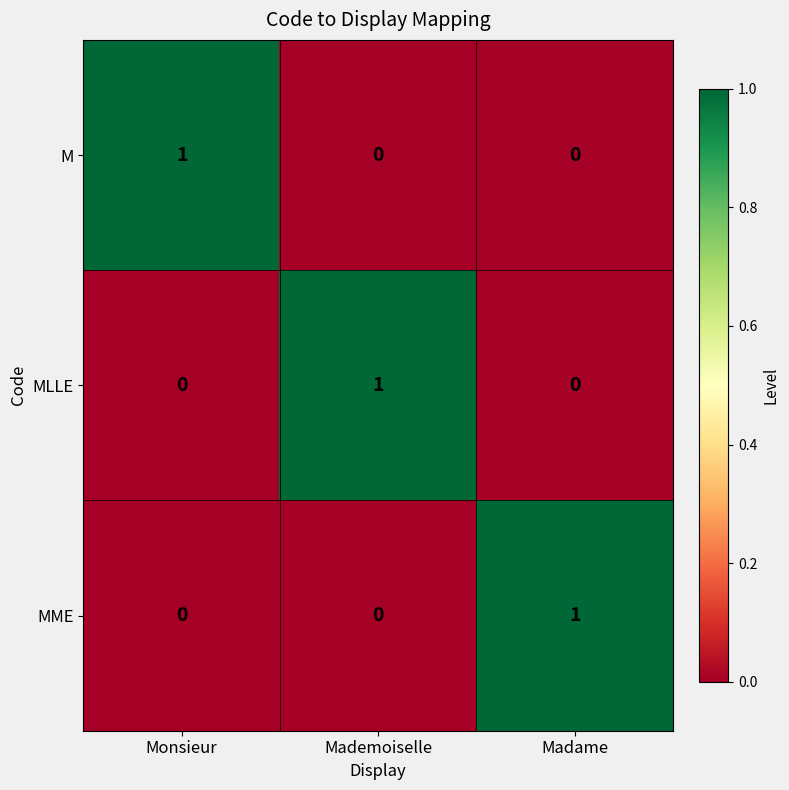

The value of MLLE at Madame is 0. True or false?

True